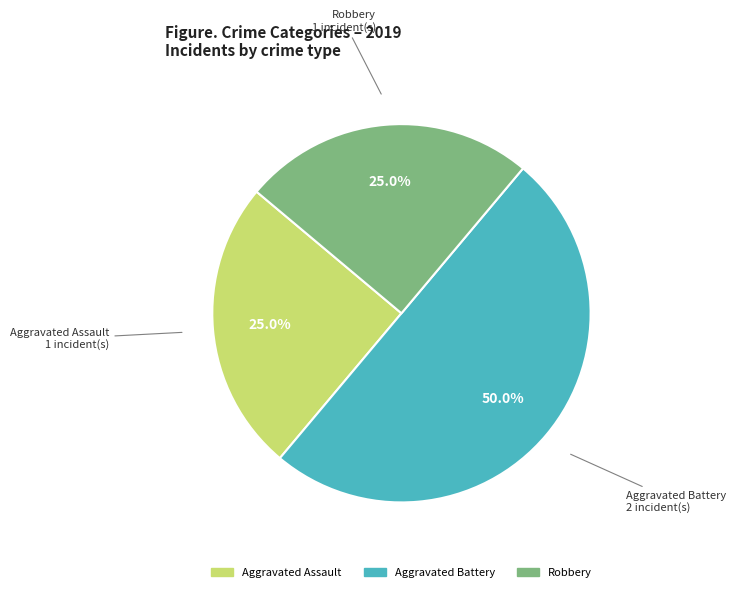

Which category has the biggest portion of the pie?

Aggravated Battery